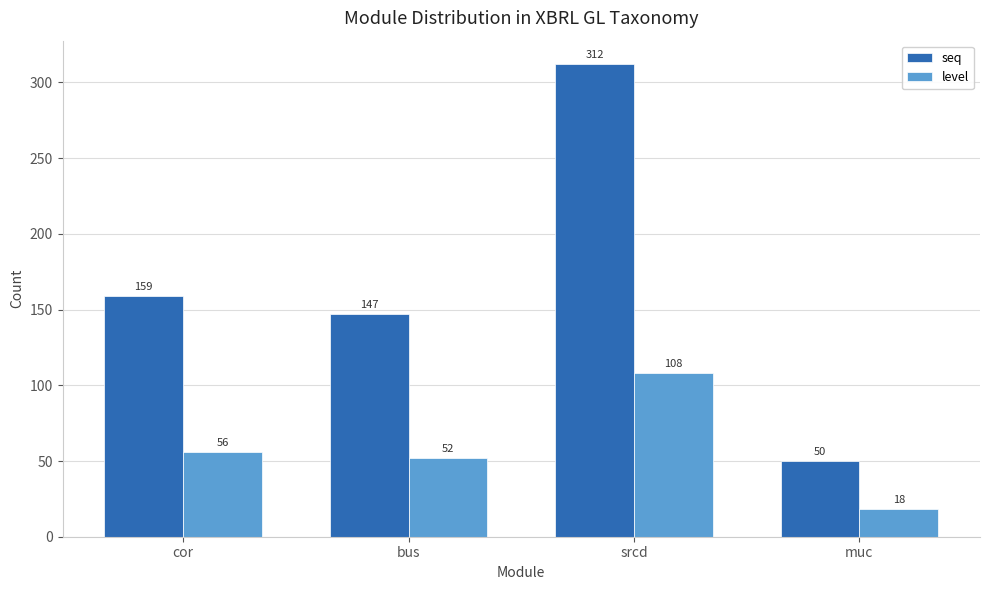

What is the total value across all series at bus?

199